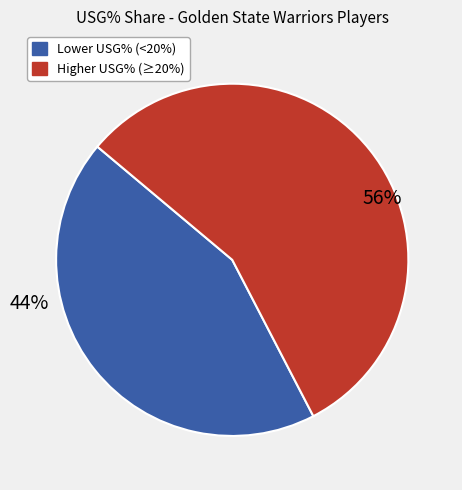

Does any single category account for the majority?

Yes